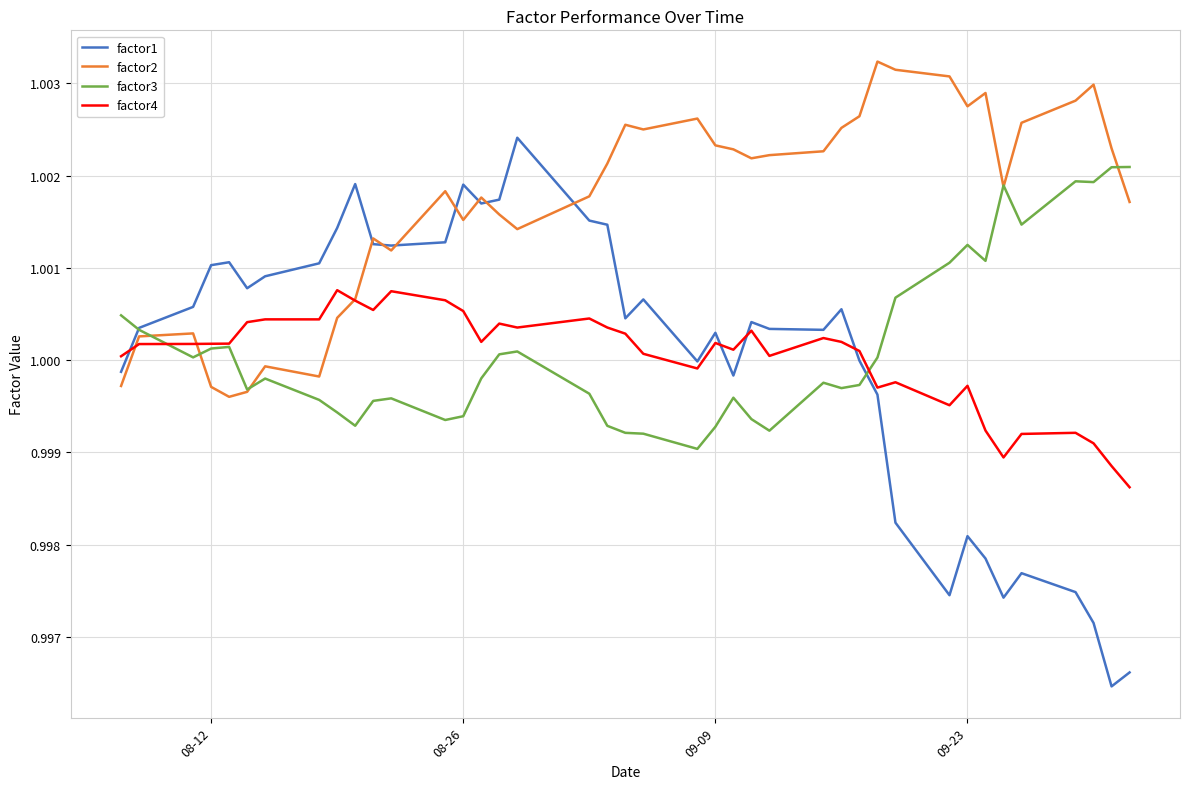

List the series in order of their peak value, highest first.

factor2, factor1, factor3, factor4